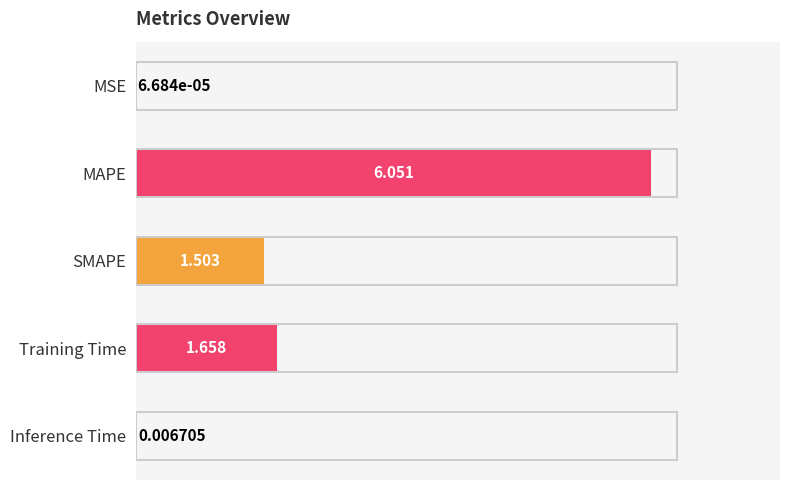

At which label is the value closest to 3?

Training Time